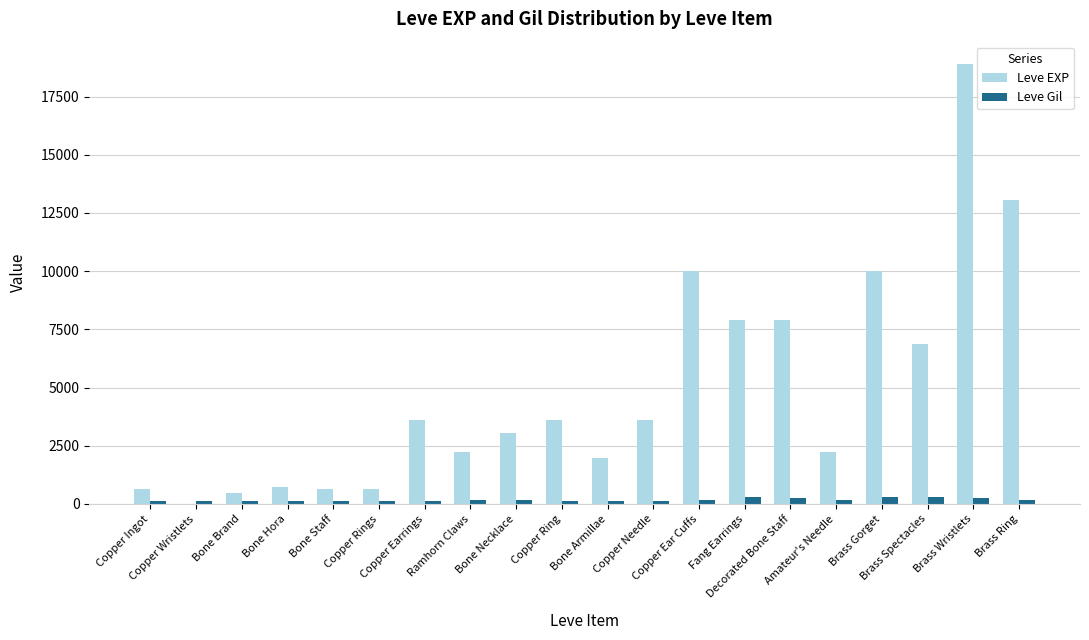

What is the sum of all Leve Gil values?

3447